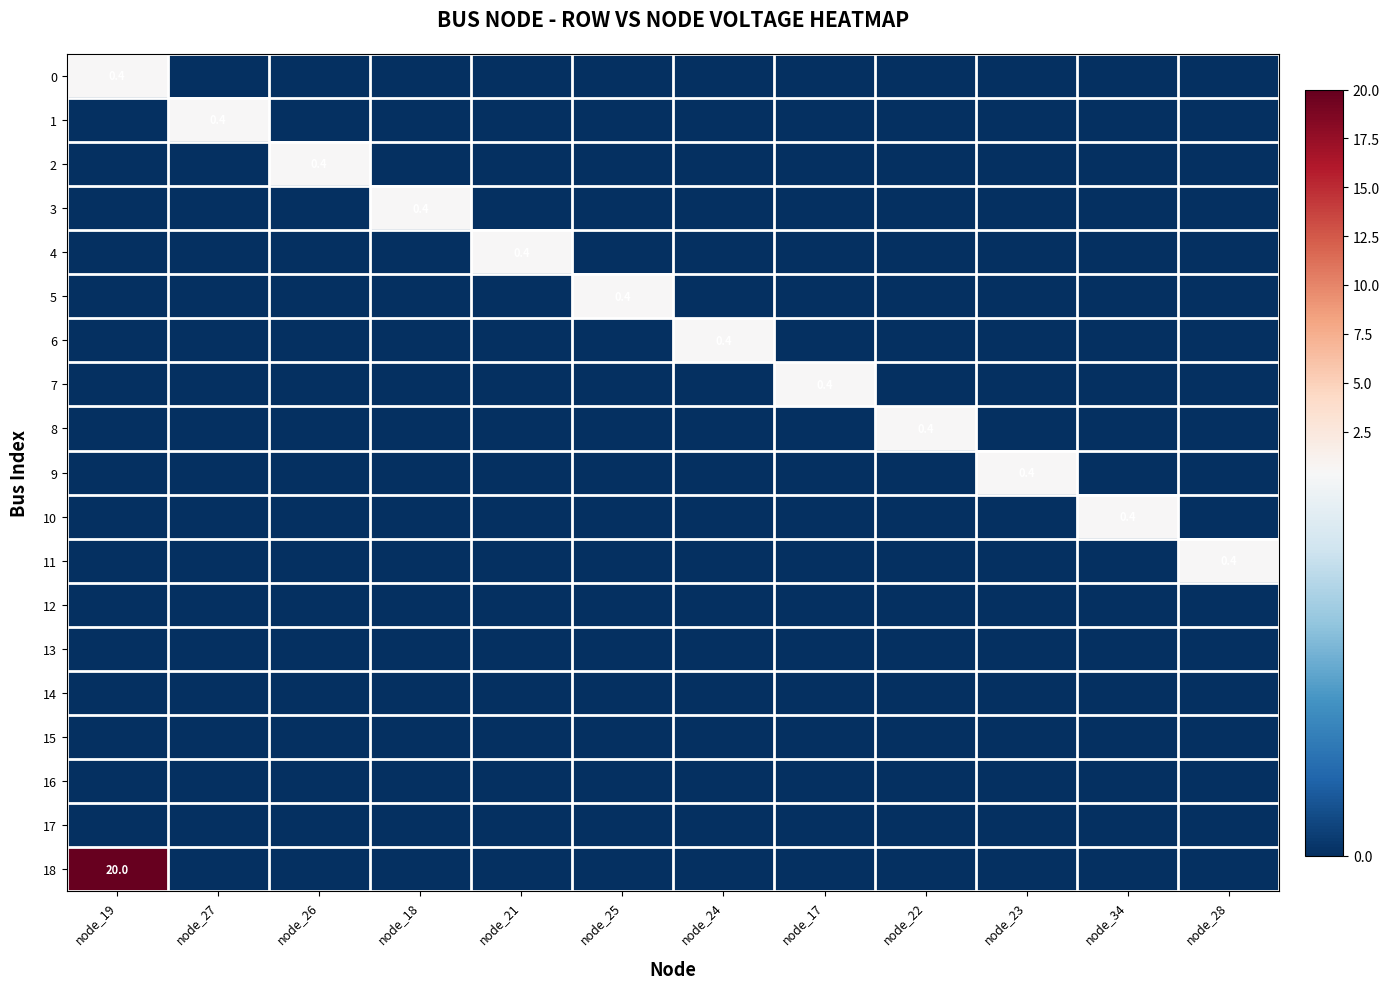

Which has a higher value, node_27 or node_26?

node_27